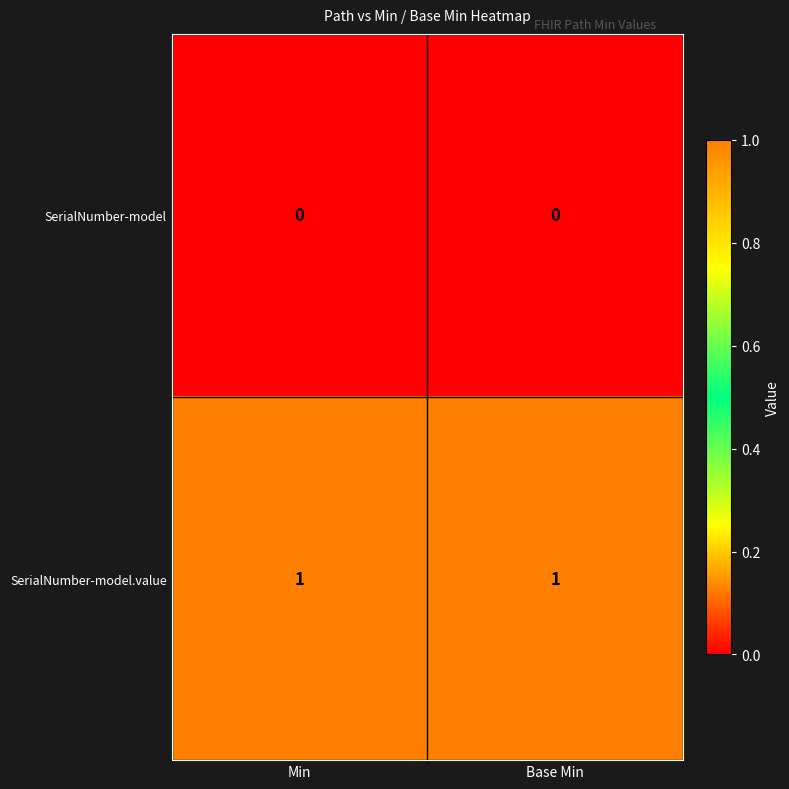

Reading right to left, what are all the values shown in this chart?

SerialNumber-model: Base Min=0	Min=0
SerialNumber-model.value: Base Min=1	Min=1